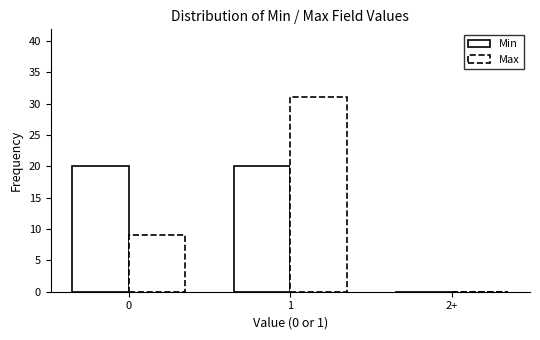

Count the number of categories in the chart.

3